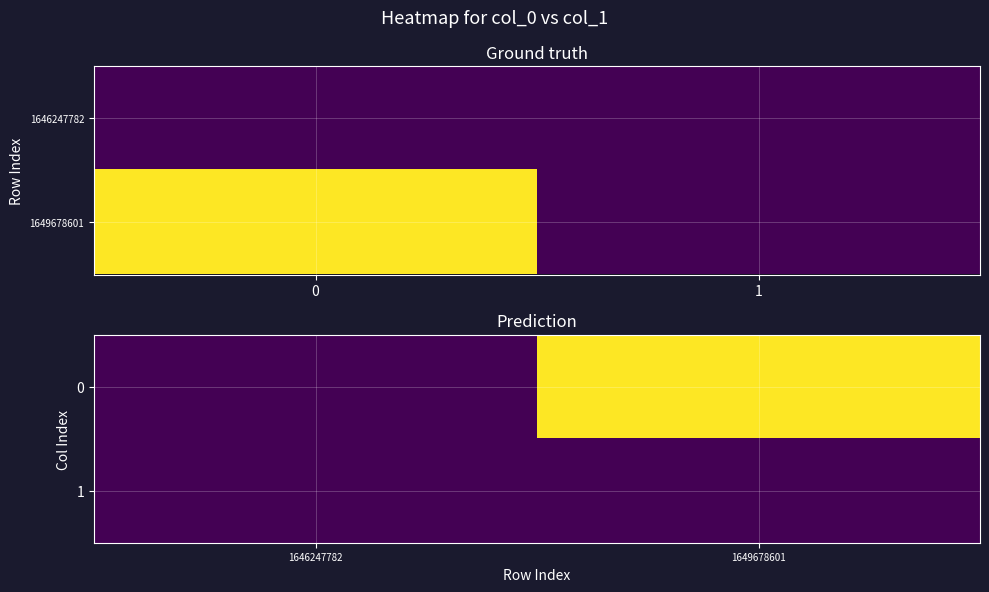

The 0 series shows 0 at 1646247782. True or false?

True